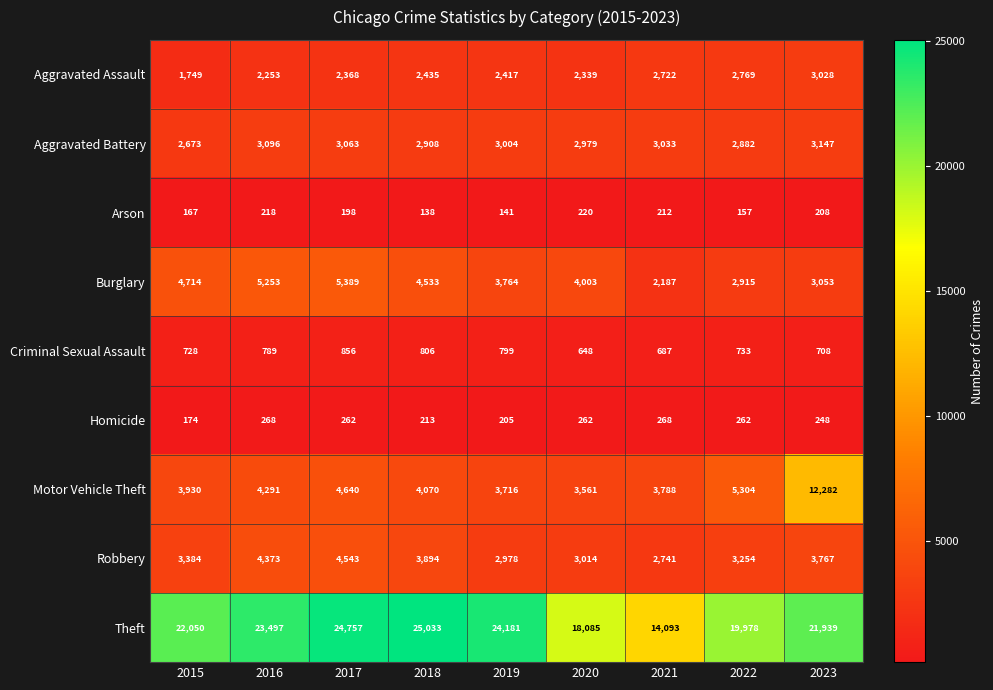

The value of Aggravated Assault at 2015 is 1749. True or false?

True